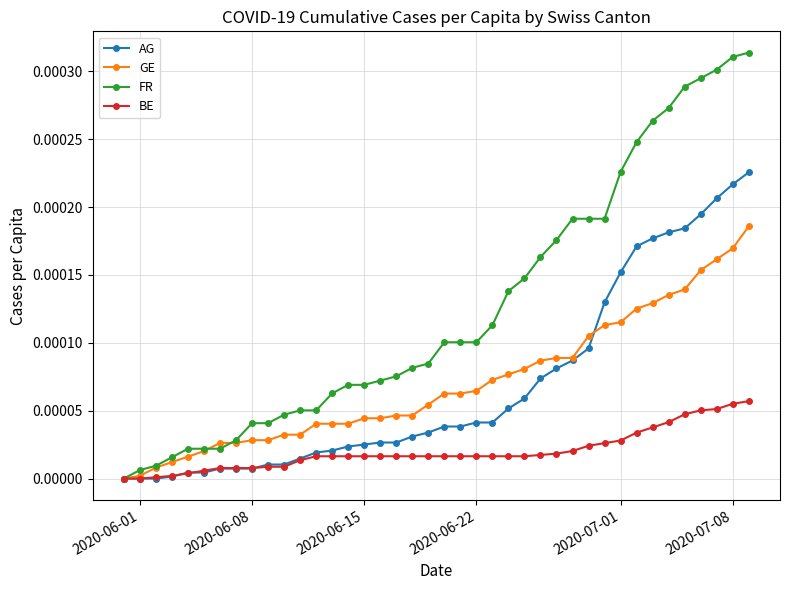

Which series has the largest total across all categories?

FR